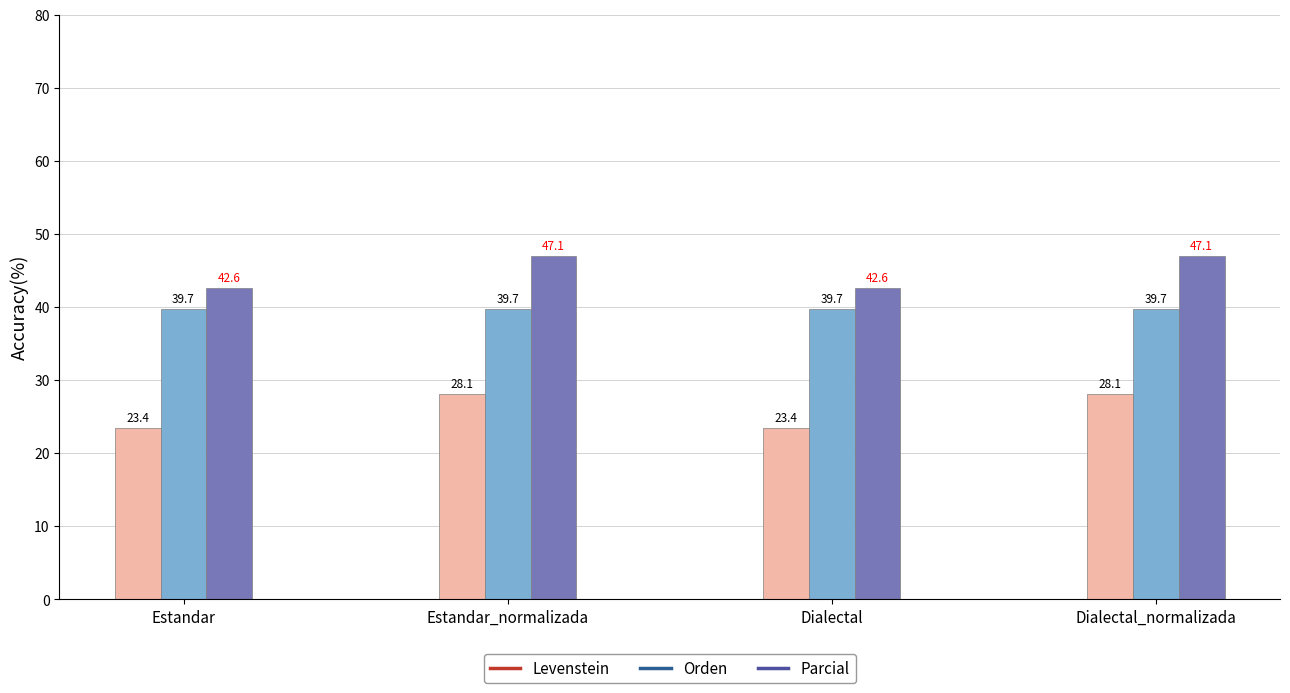

The Orden series shows 39.7 at Dialectal_normalizada. True or false?

True